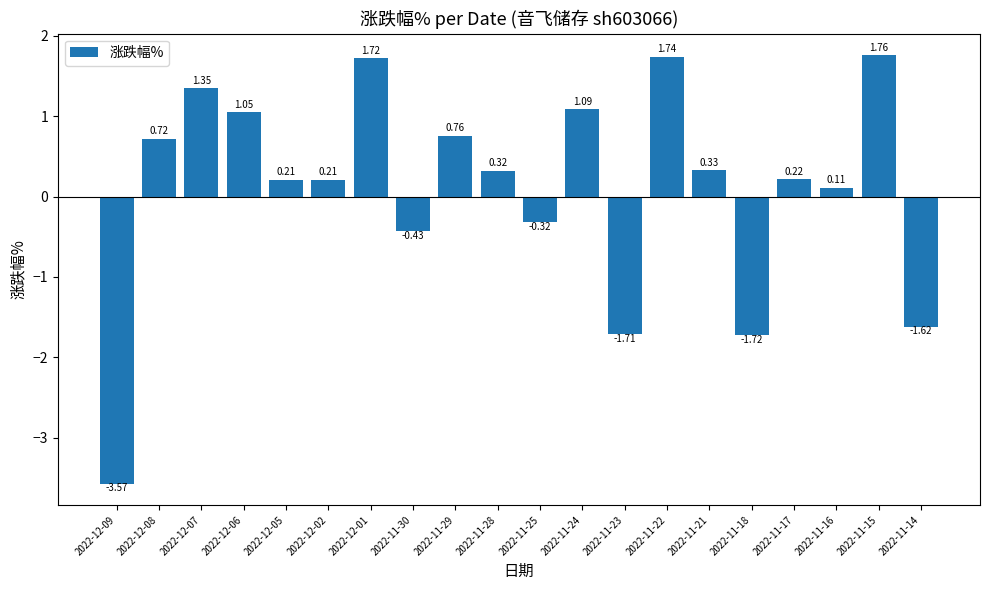

How many values exceed 0?

14